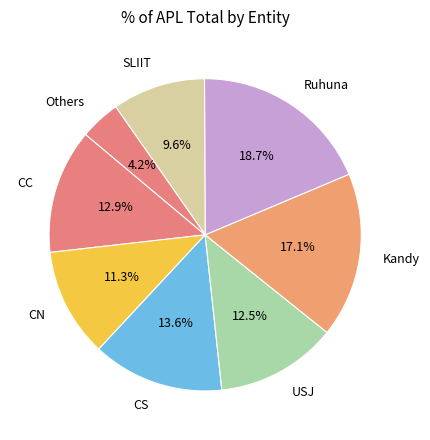

Which category has the biggest portion of the pie?

Ruhuna